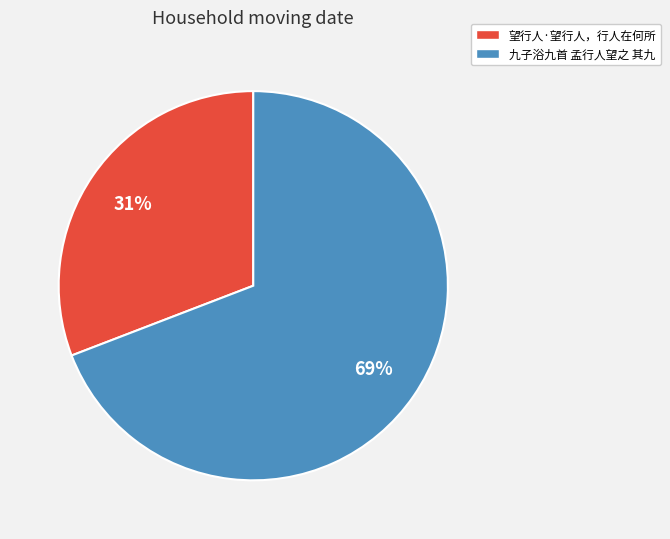

What percentage is the 九子浴九首 孟行人望之 其九 slice, to the nearest percent?

69%